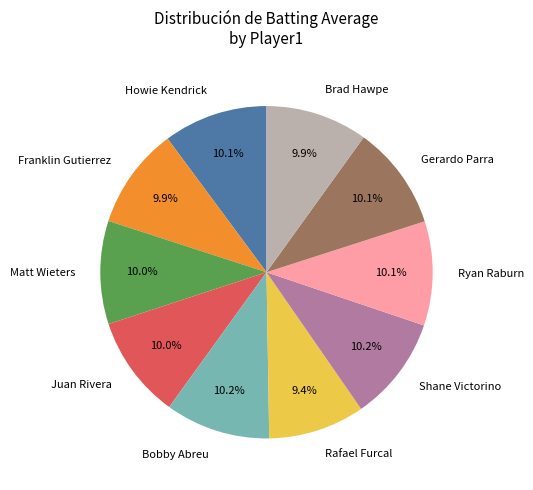

Is the sum of Bobby Abreu and Howie Kendrick greater than half?

No